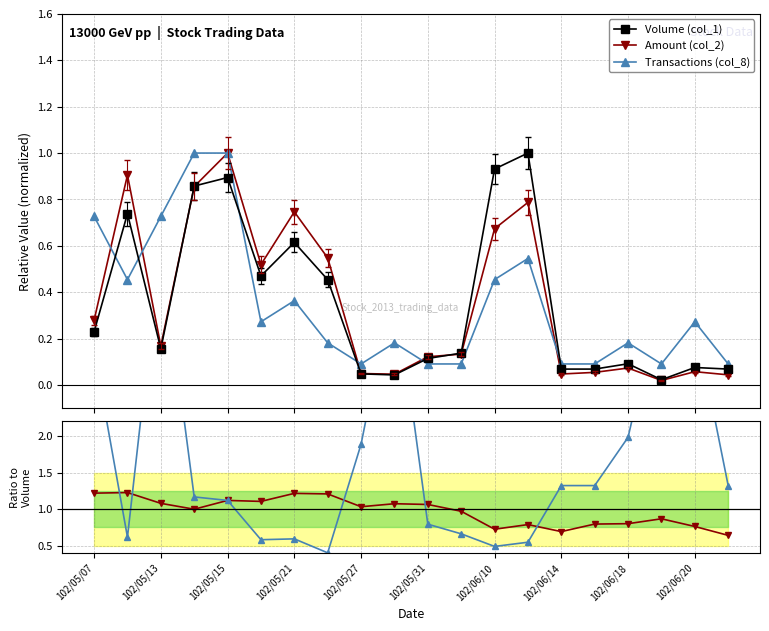

What is the value of the Transactions (col_8) point at the 4th from the left?

1.0